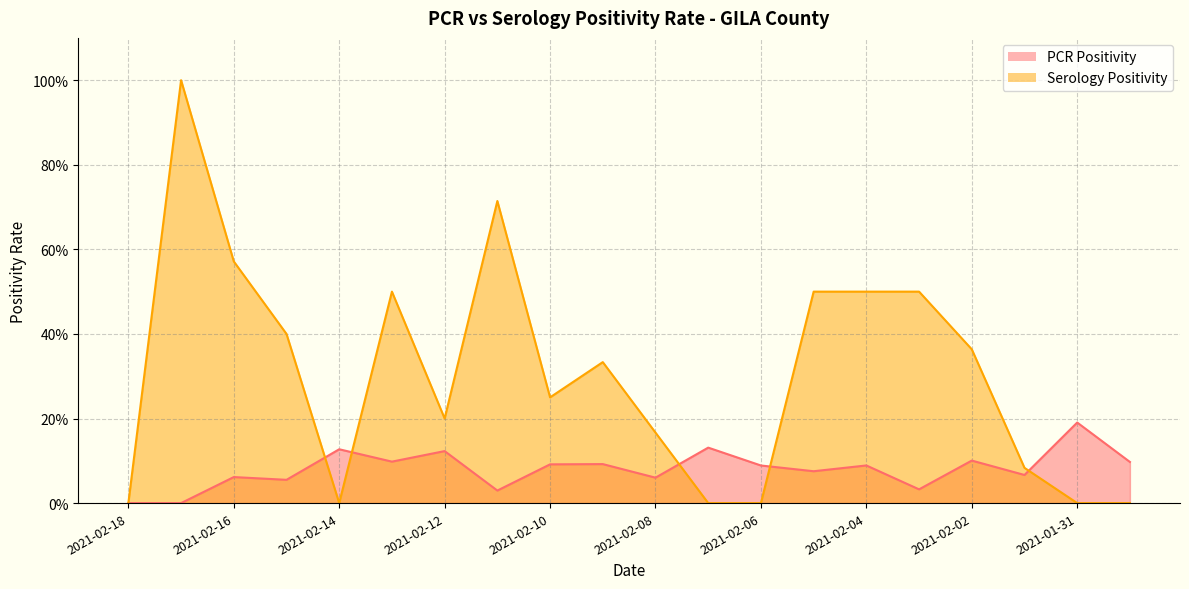

What is the sum of all PCR Positivity values?

1.6